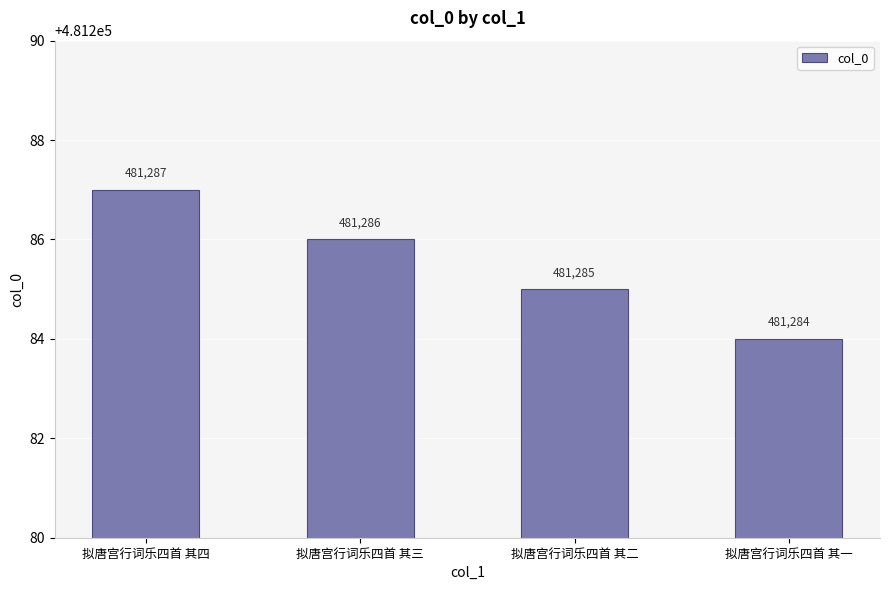

What is the approximate value at 拟唐宫行词乐四首 其三?

481286